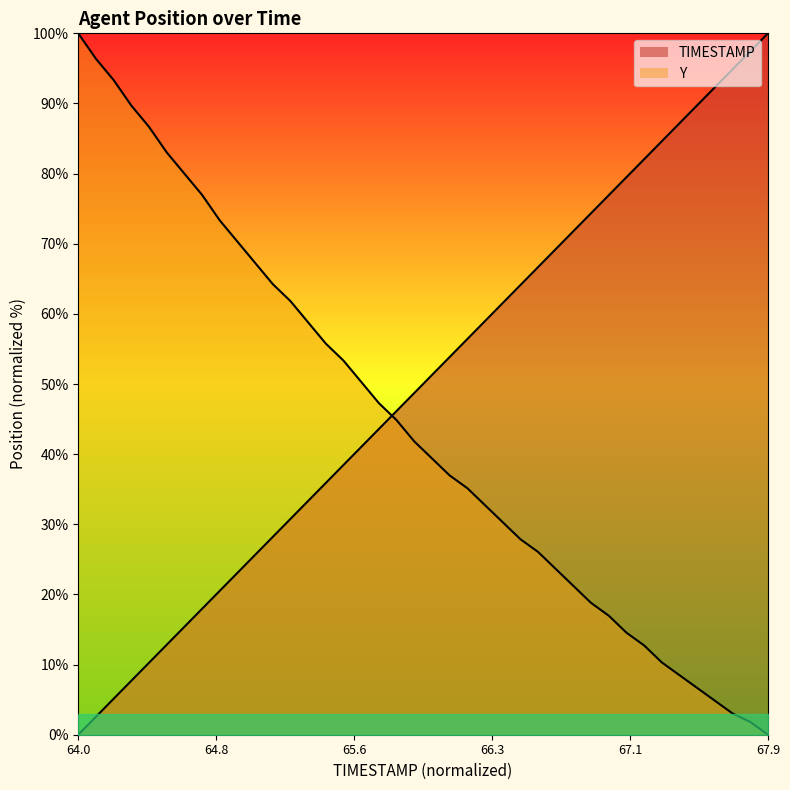

What is the maximum value for TIMESTAMP?

100.0